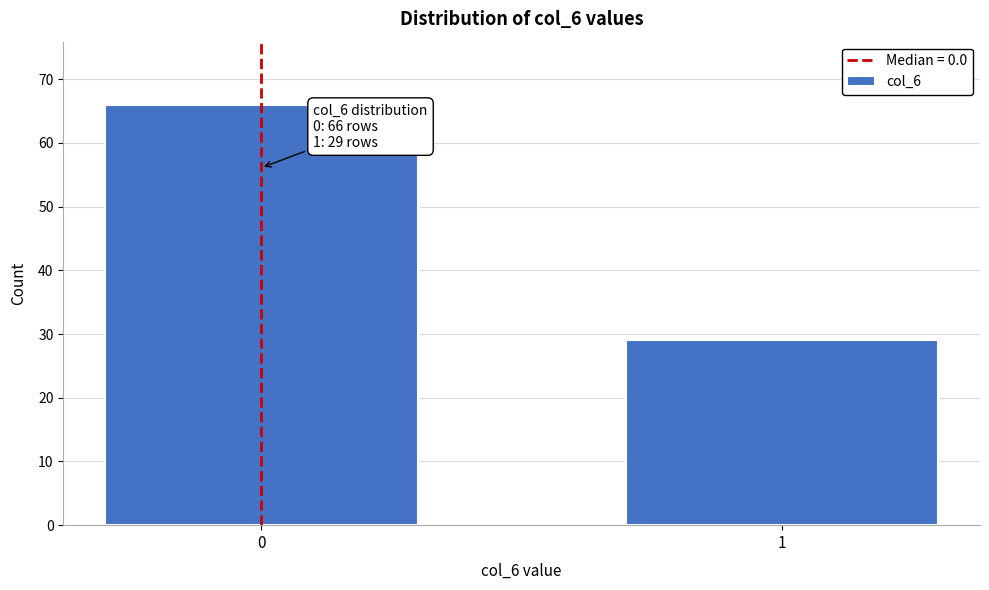

Reading left to right, transcribe all the data shown in this chart.

66	29